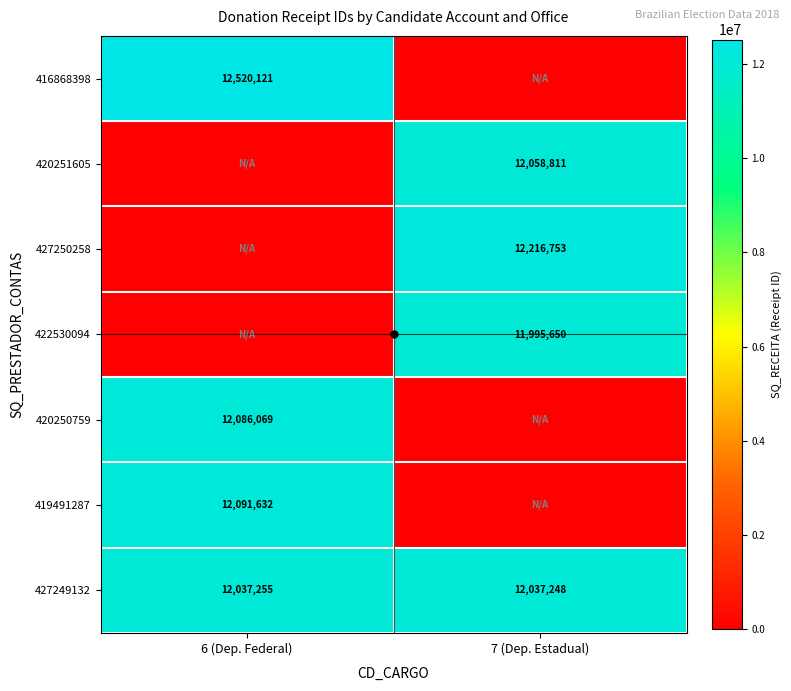

Which label corresponds to the smallest value in the chart?

7 (Dep. Estadual)